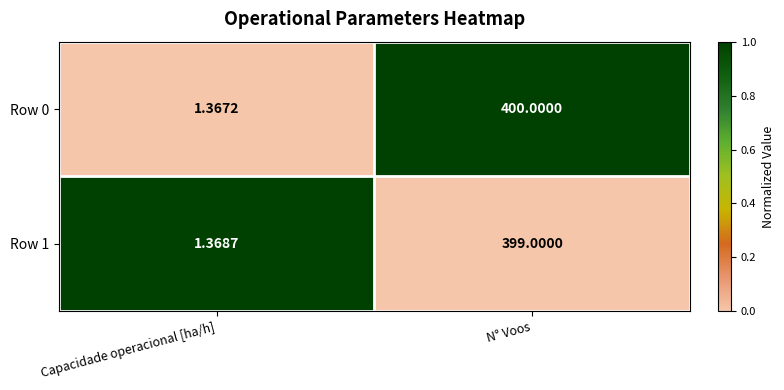

Is the value of Row 0 at Capacidade operacional [ha/h] greater than the value of Row 1 at Capacidade operacional [ha/h]?

No